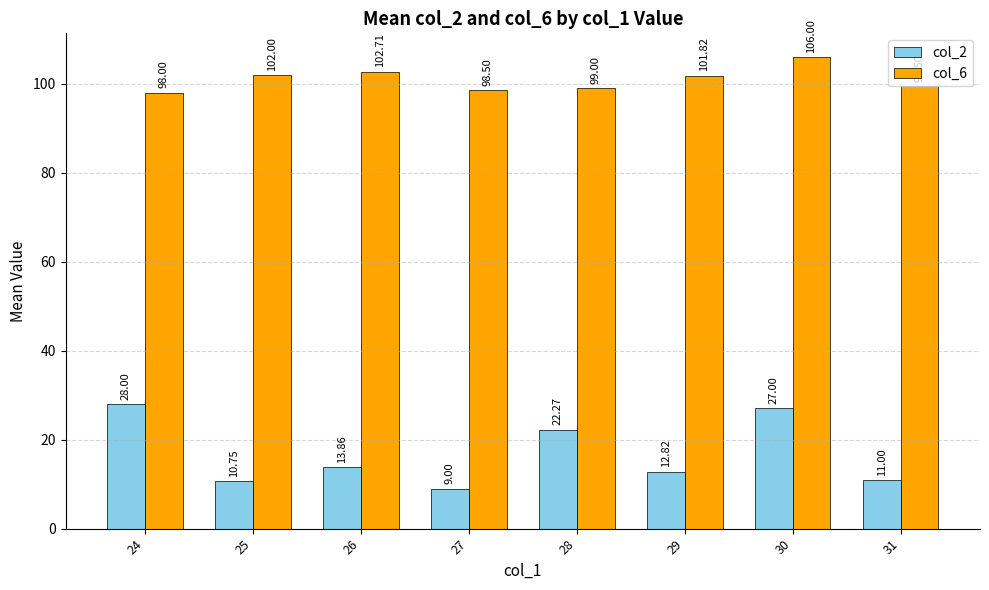

What is the value of the col_2 bar at the 3rd from the left?

13.9